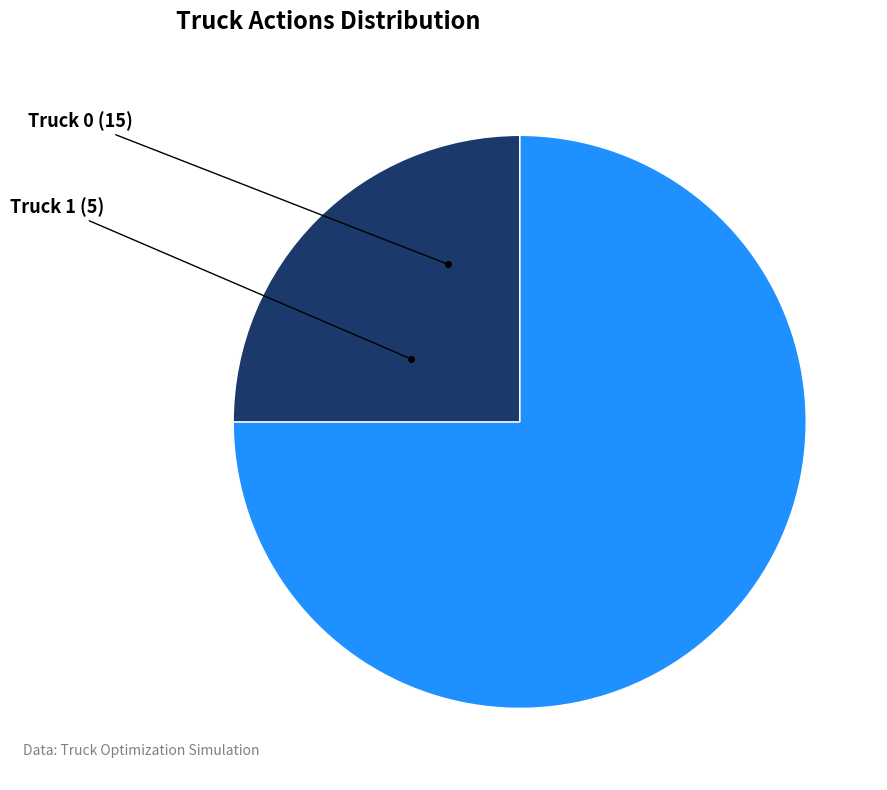

Does any single category account for the majority?

Yes